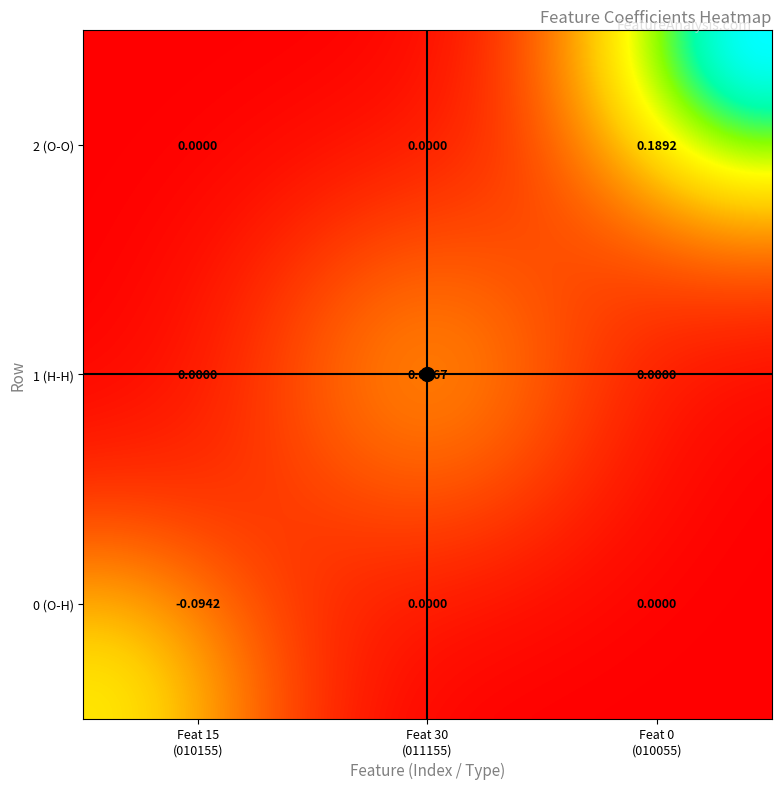

True or false: 0 has a value of -0.4 at 2.

False